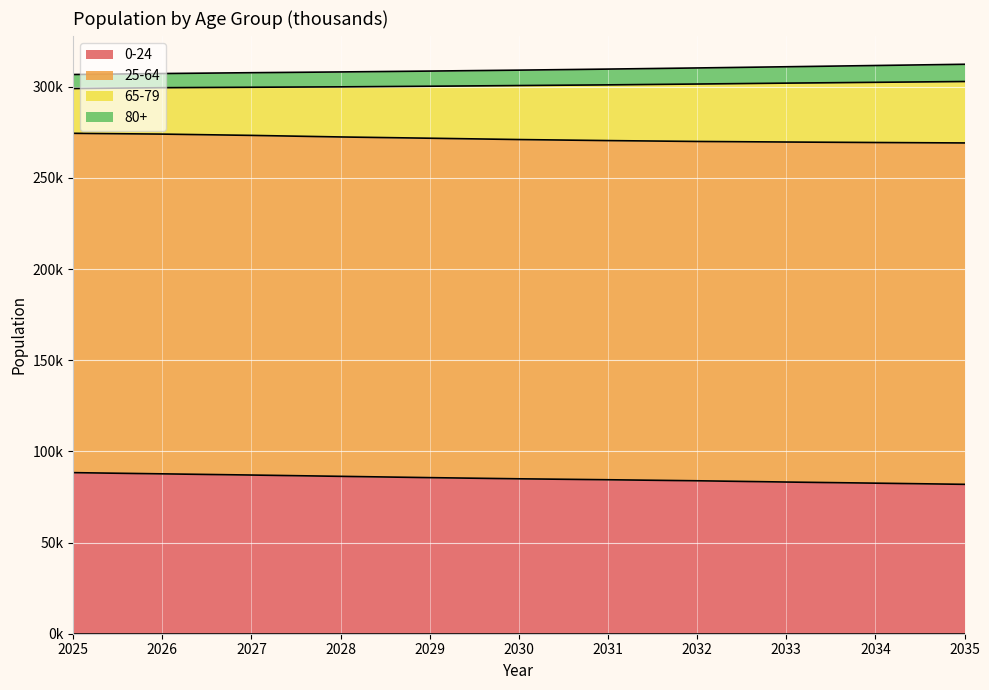

At which label is 80+ closest to 309479?

2031